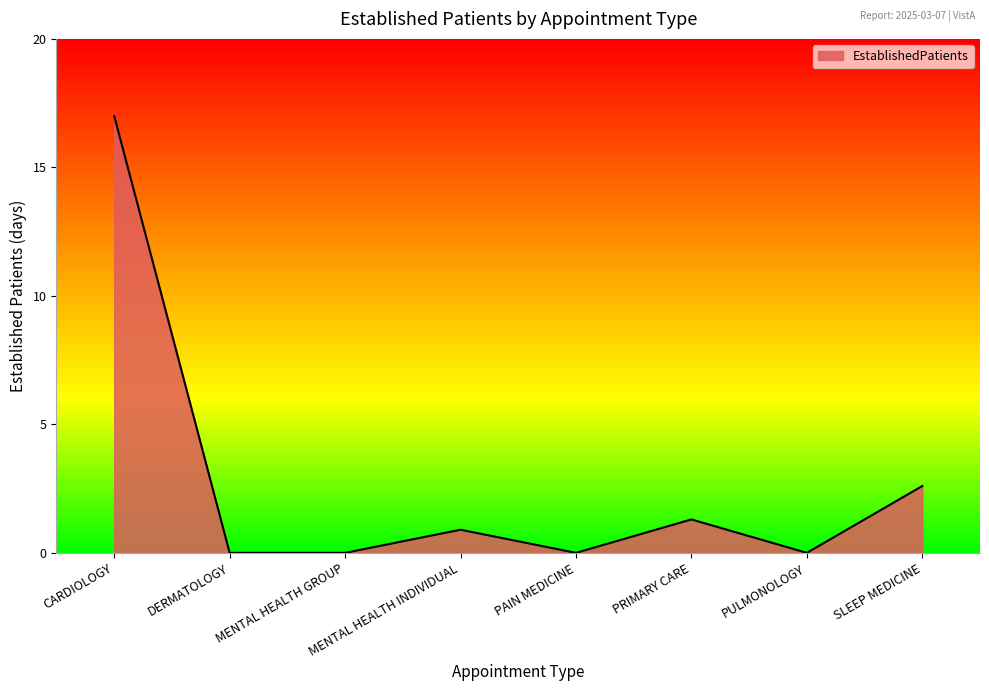

What is the greatest value displayed?

17.0